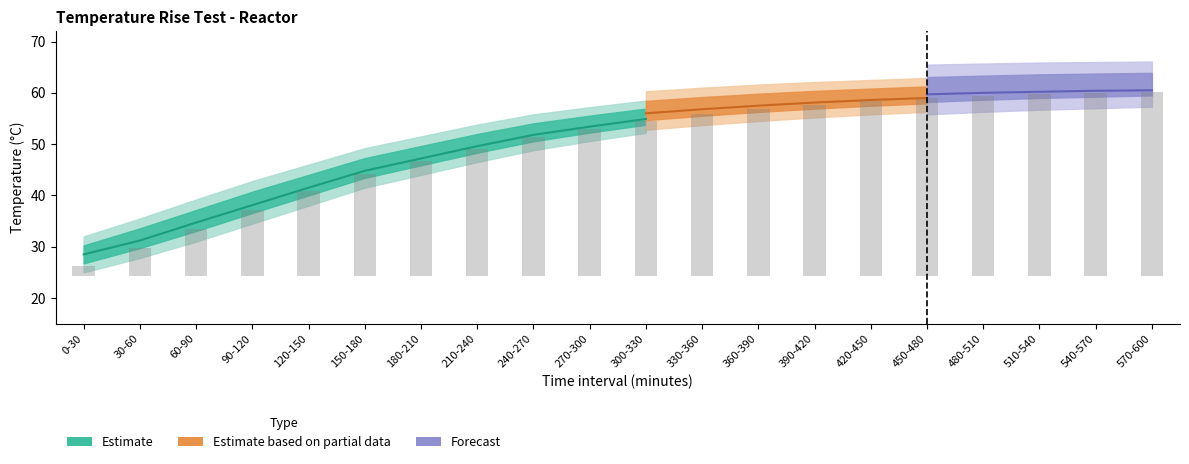

The value of P1 at 60-90 is 7.6. True or false?

False